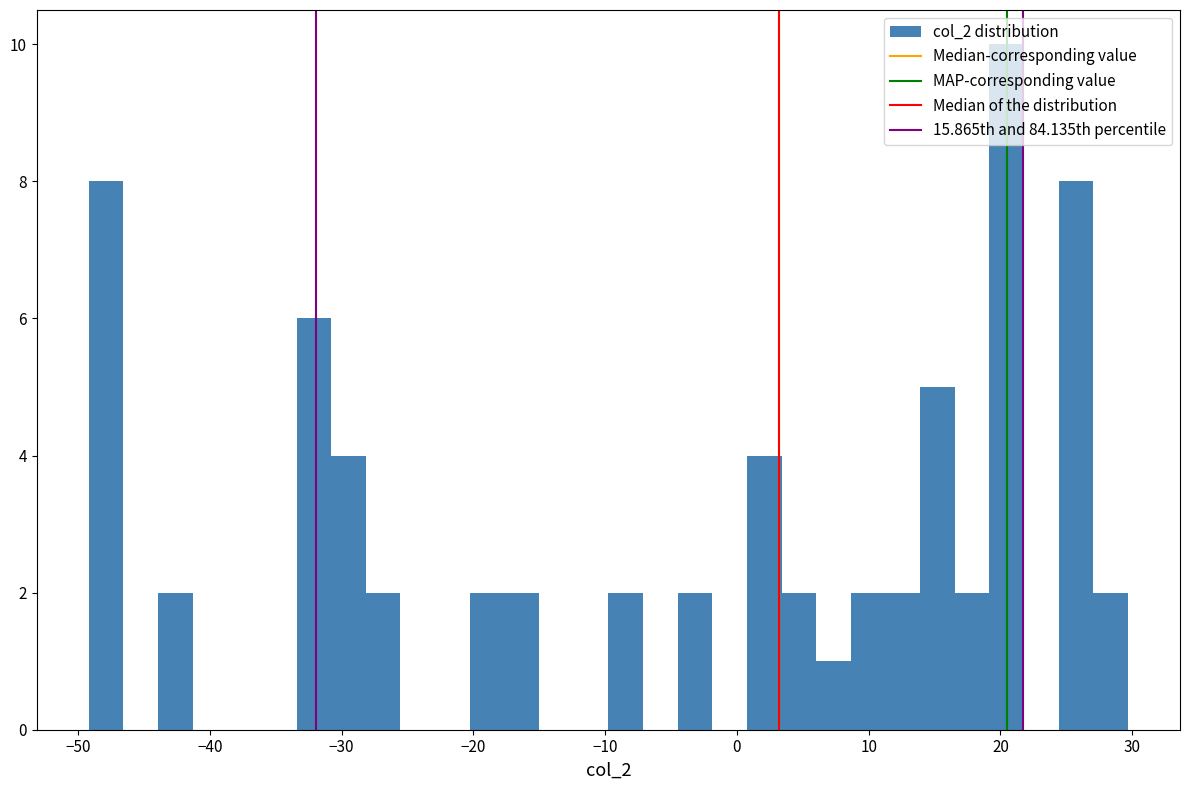

Read against the x-axis, roughly where is the centre of the tallest bar?

20